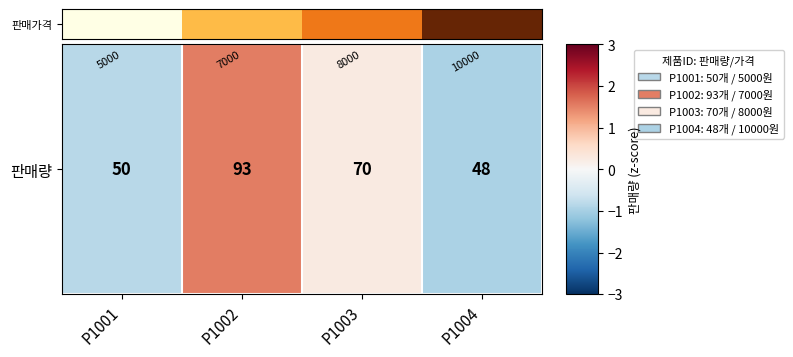

Reading left to right, extract all data points from this chart.

5000	7000	8000	10000